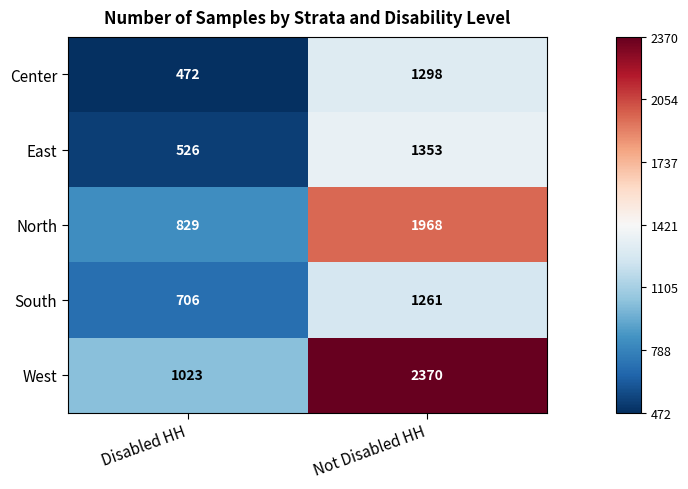

What is the difference between the North values at Disabled HH and Not Disabled HH?

1139